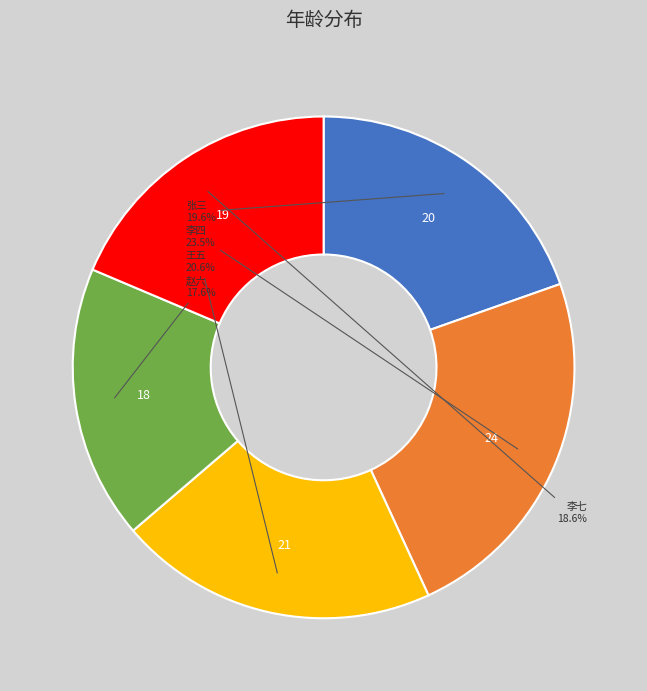

Do 张三 and 李四 together represent more than half of the pie?

No